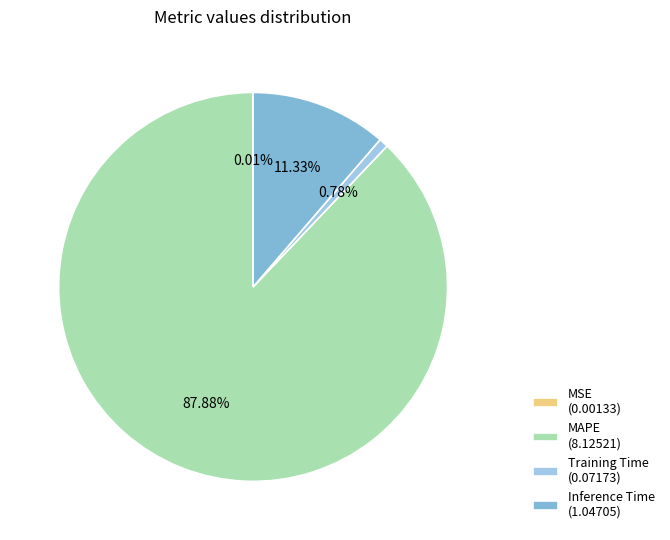

Do MAPE and MSE together represent more than half of the pie?

Yes